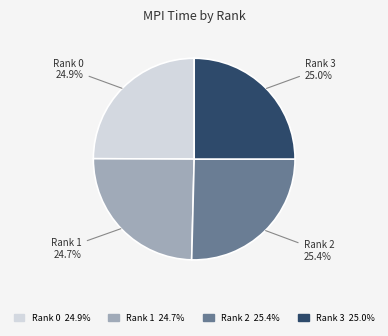

Is there any slice that represents more than half of the pie?

No